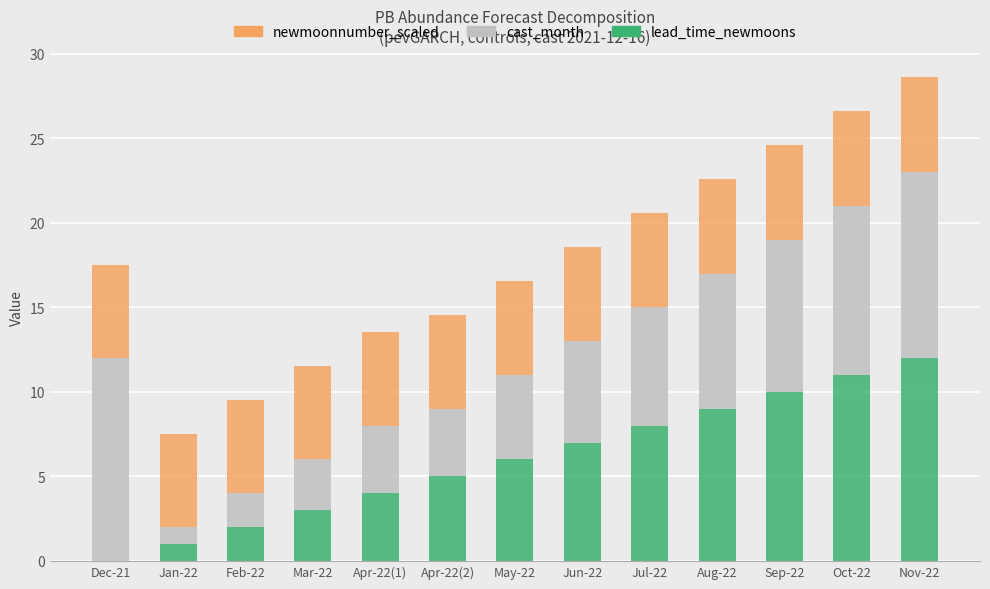

True or false: lead_time_newmoons has a value of 8.0 at Jul-22.

True